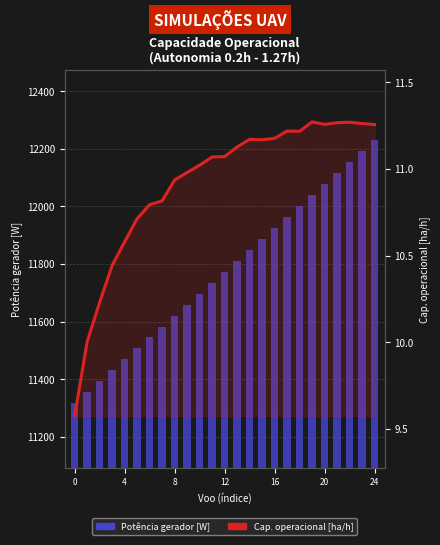

True or false: Potencia gerador [W] has a value of 11924.2 at 16.

True